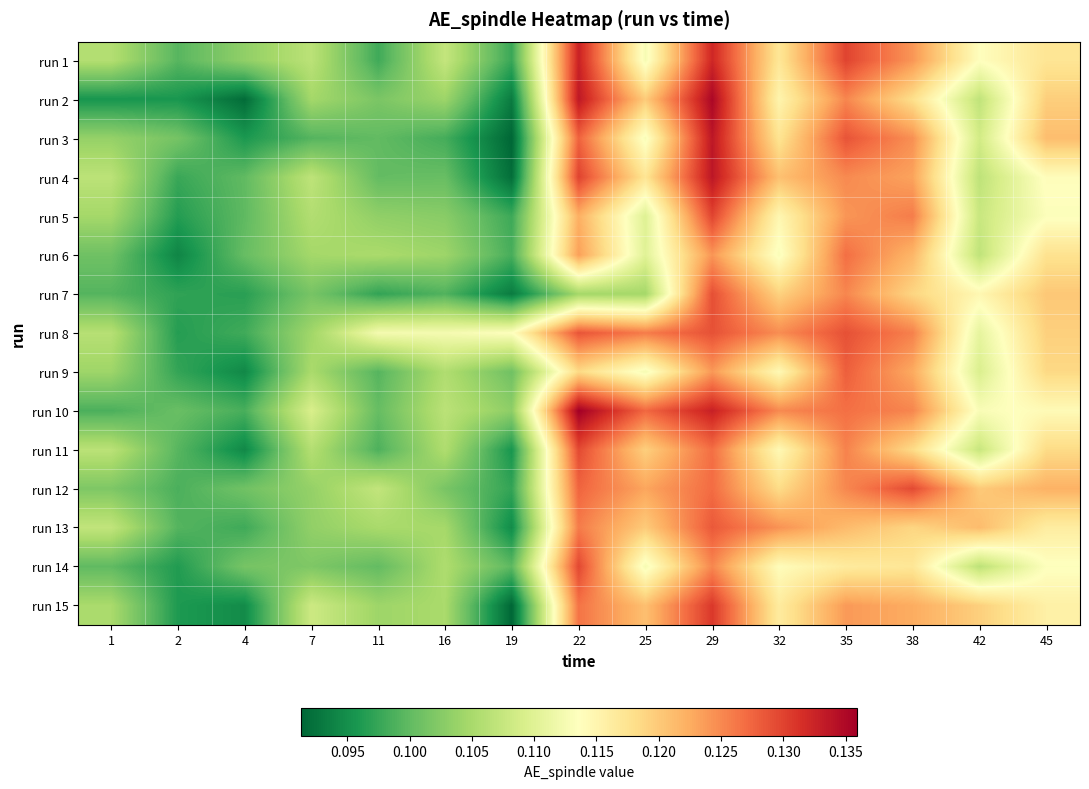

At how many categories does at least one series exceed 0?

15